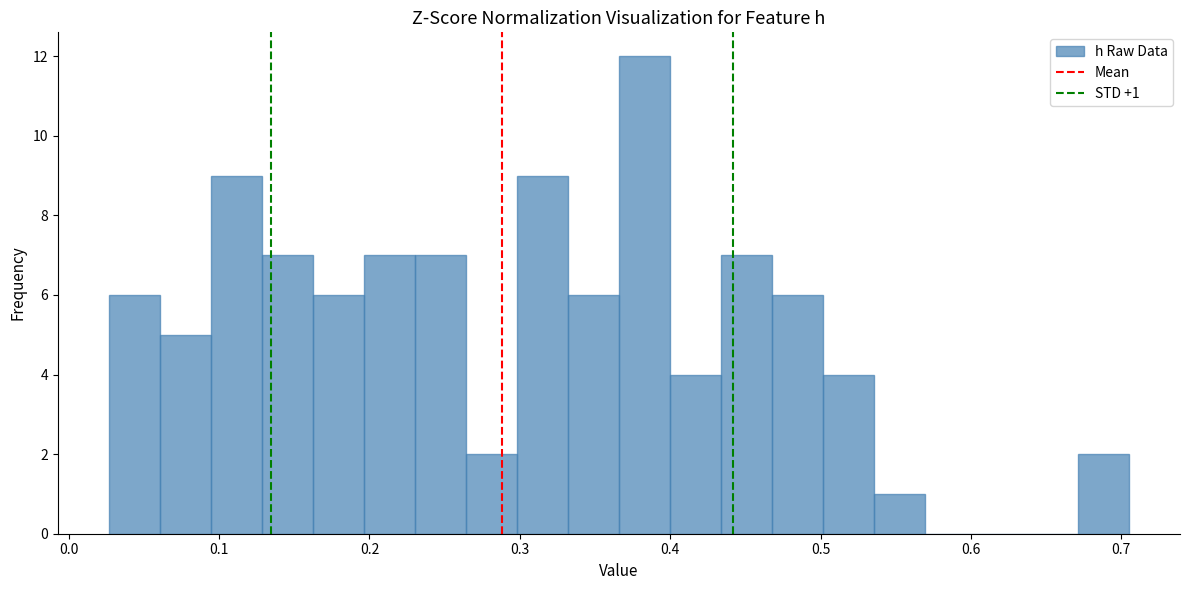

Around what value on the x-axis is the tallest bar? Give the approximate position of its centre, as read against the axis.

0.38